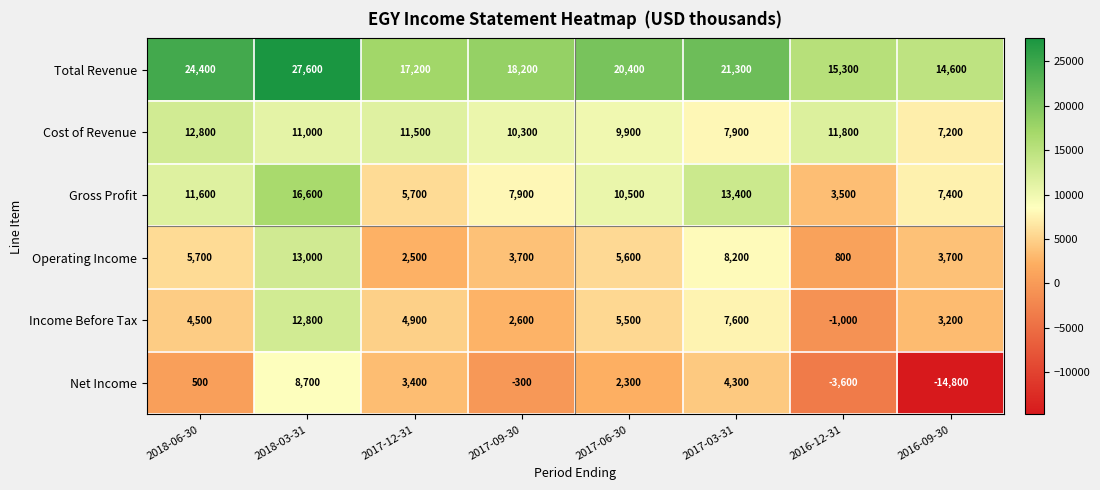

True or false: Cost of Revenue has a value of 3068 at 2018-03-31.

False